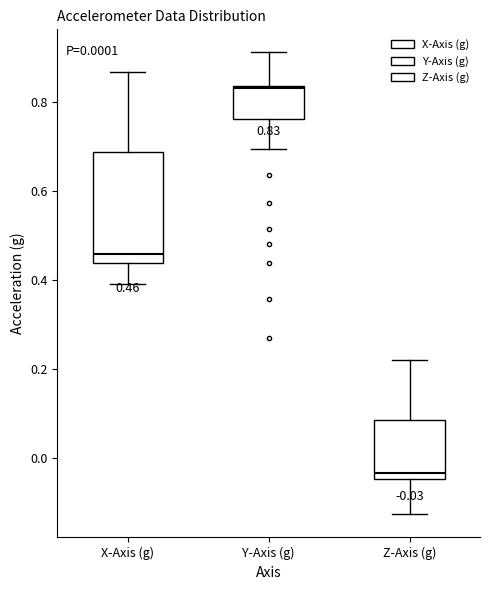

Comparing the boxes themselves (not the whiskers), which one is the tallest?

X-Axis (g)